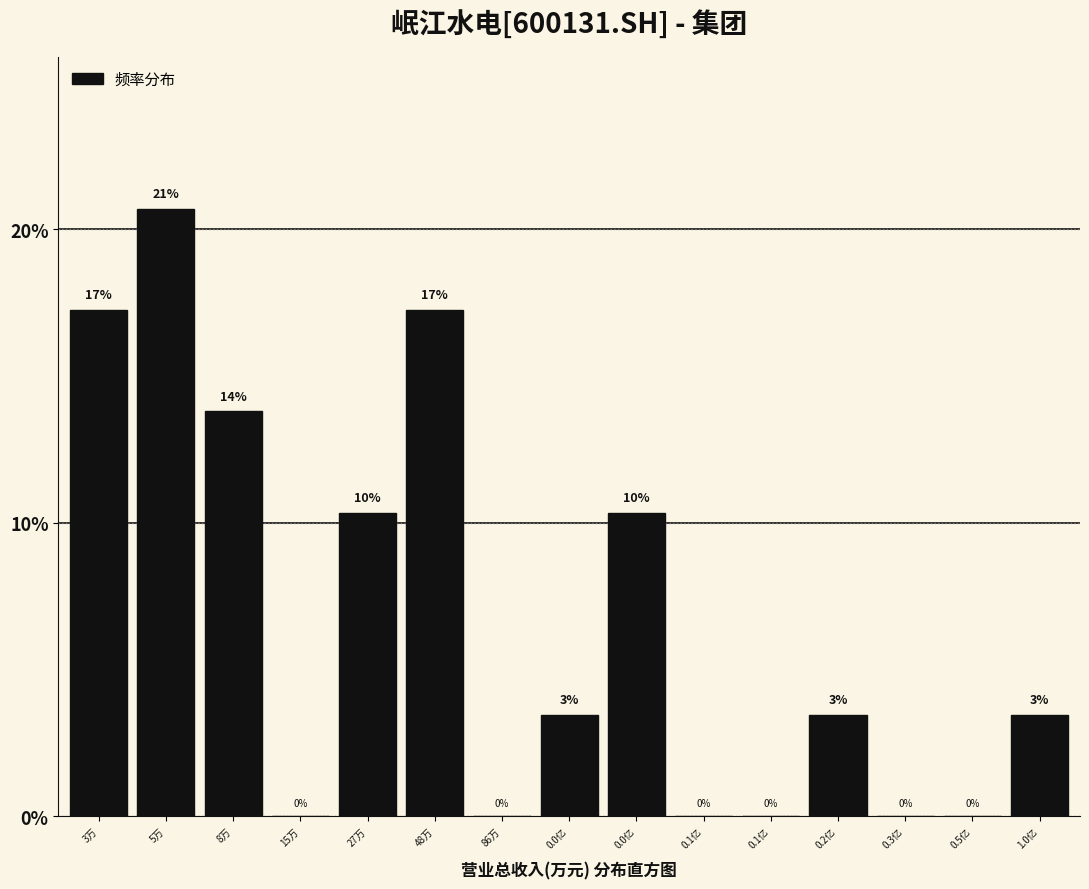

Are the bars horizontal?

No